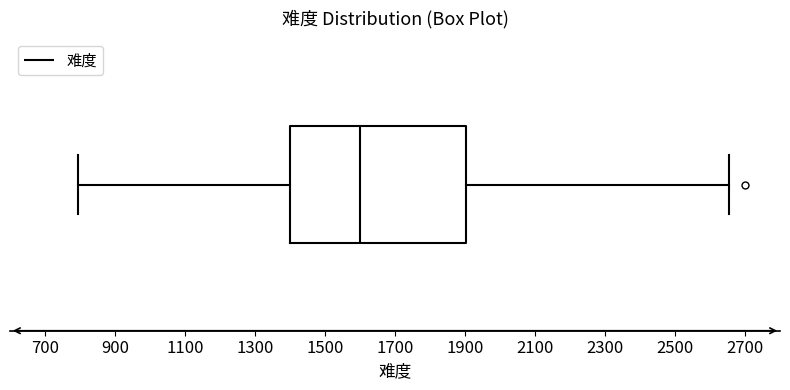

Where is the left edge of the box on the x-axis? The values are not printed on the chart, so give them approximately, as read against the axis.

1400